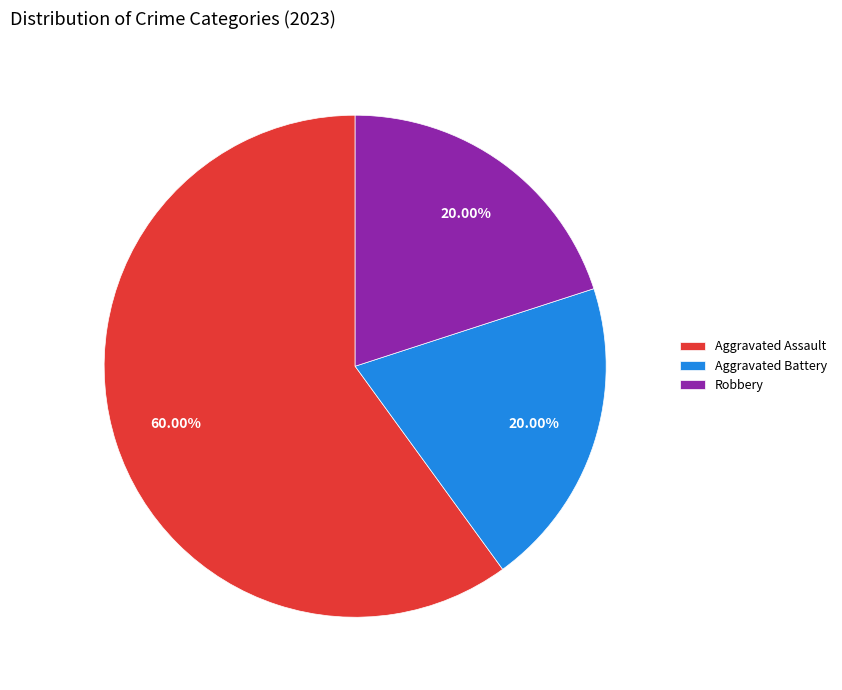

How many slices are in this pie chart?

3